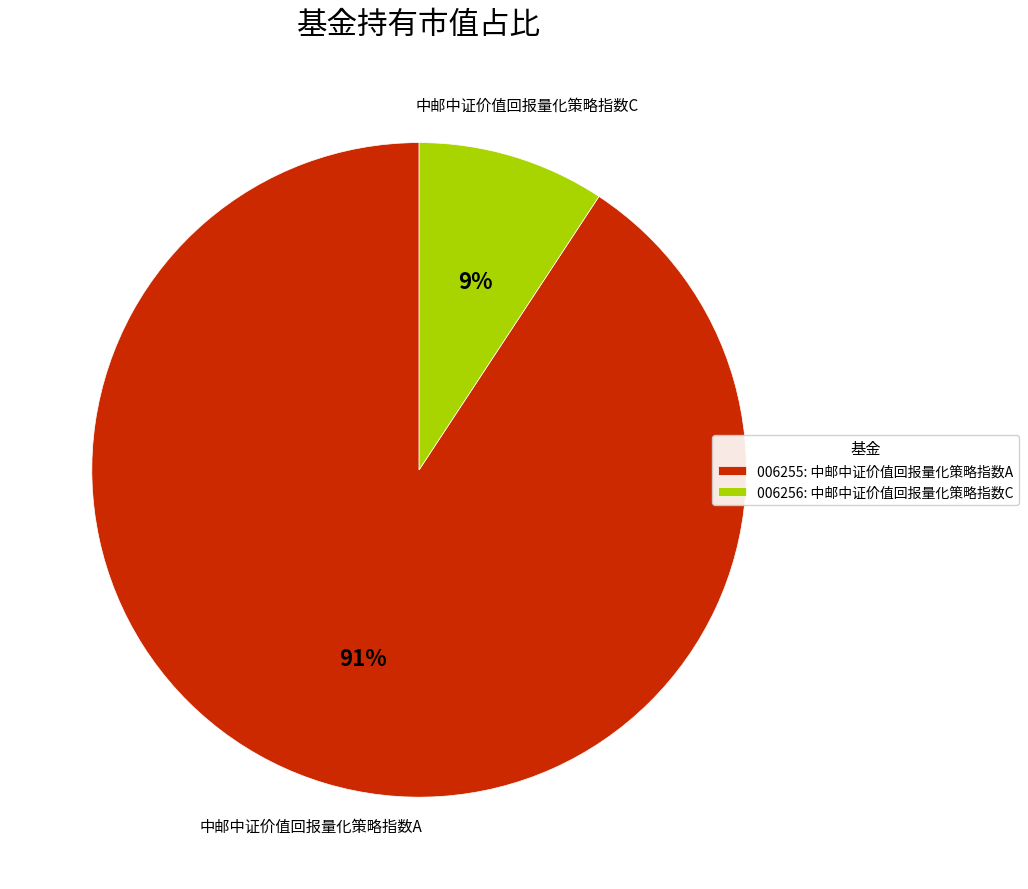

To the nearest percent, what is the average slice percentage?

50%